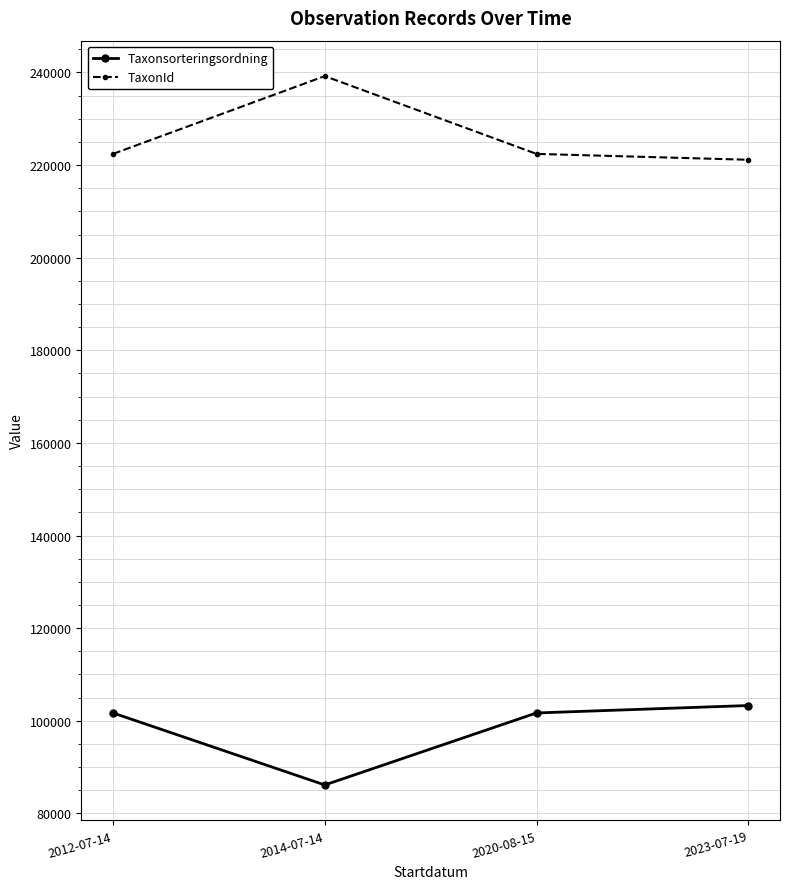

Read the Taxonsorteringsordning value at 2020-08-15.

101680